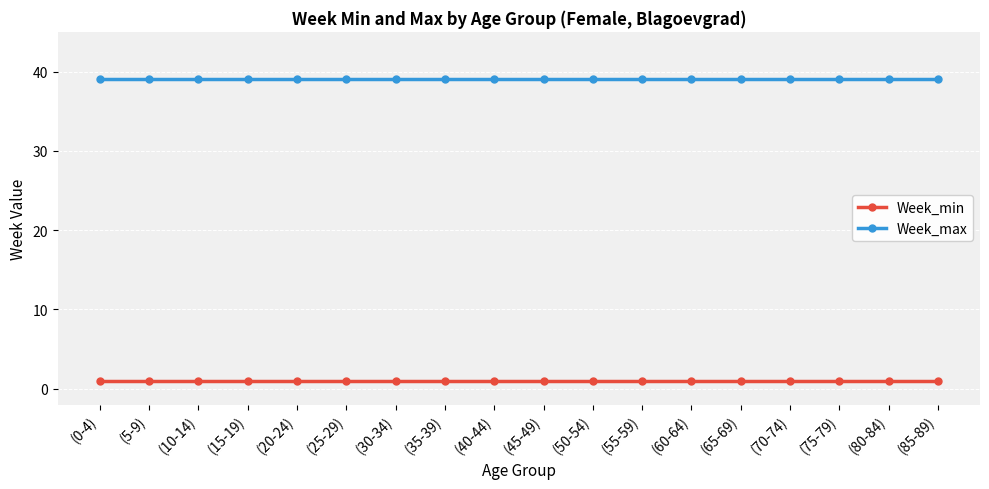

The value of Week_max at (55-59) is 39. True or false?

True